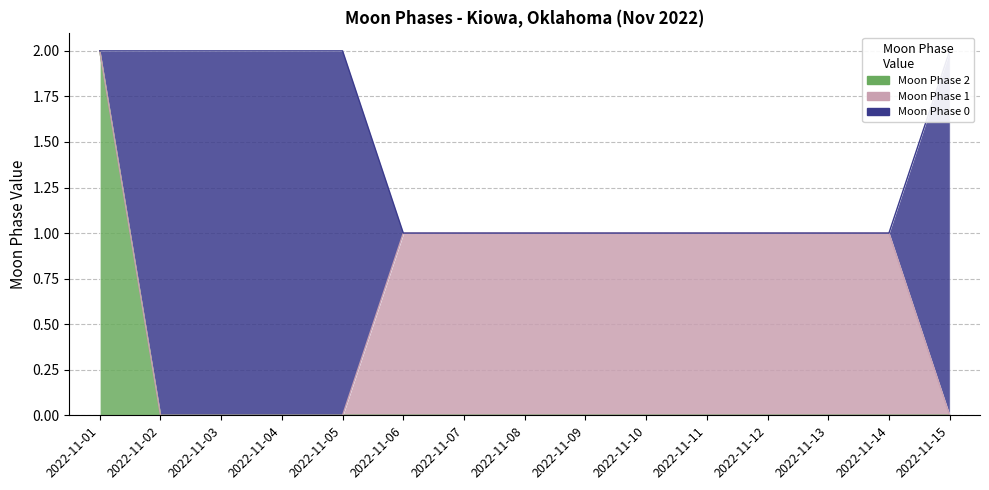

True or false: Moon Phase 1 and Moon Phase 2 intersect in this chart.

False